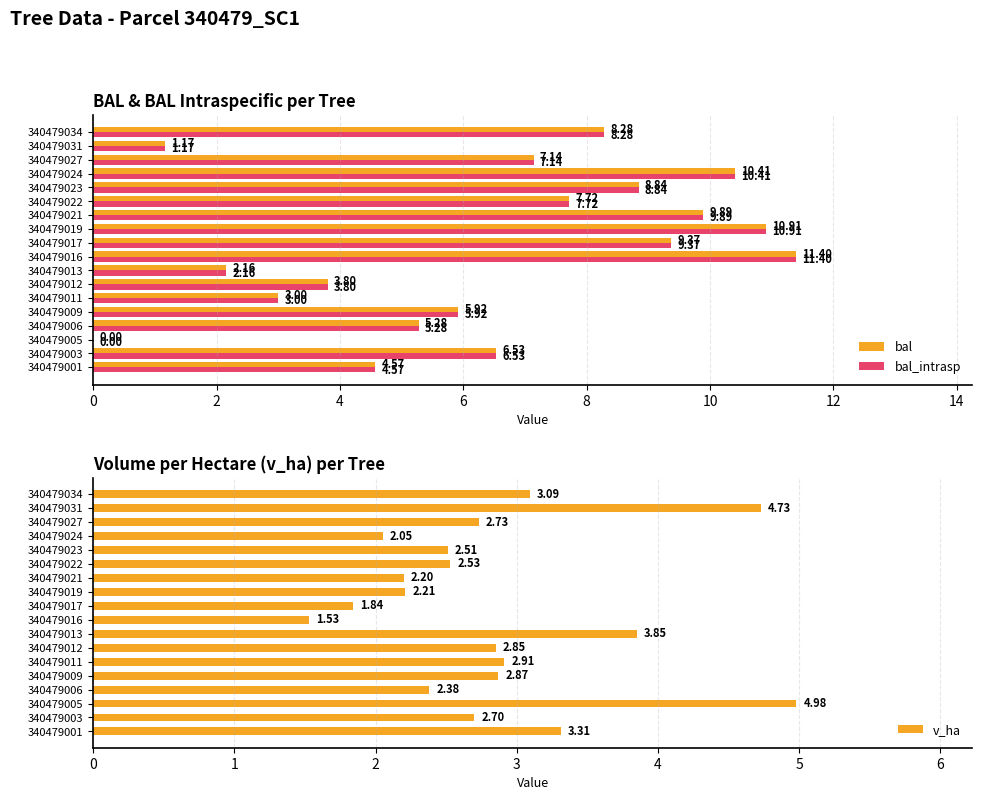

What is the sum of all bal values?

116.4